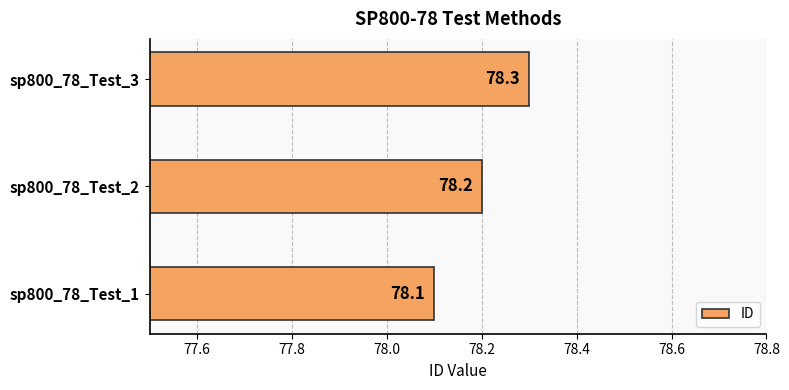

What is the change in value from sp800_78_Test_2 to sp800_78_Test_3?

+0.1